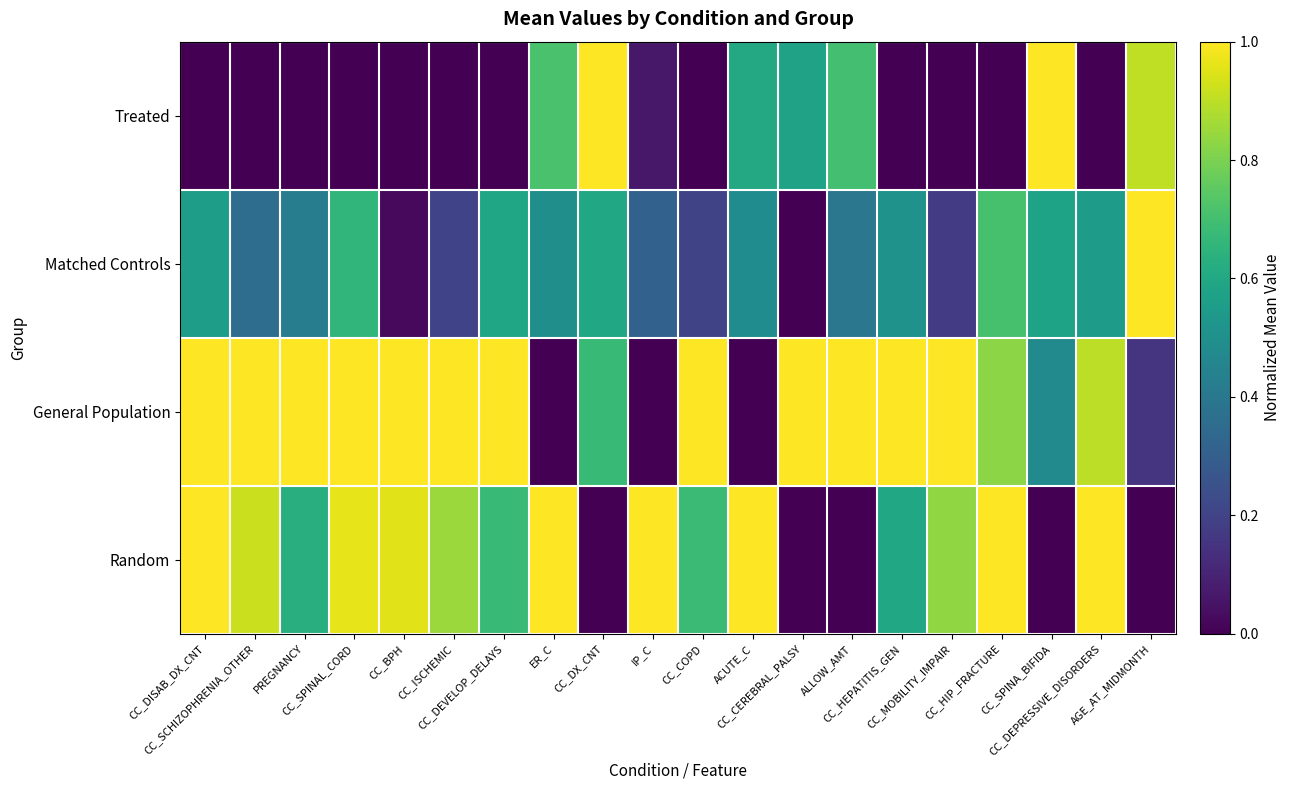

What is the maximum value shown in the chart?

1.0